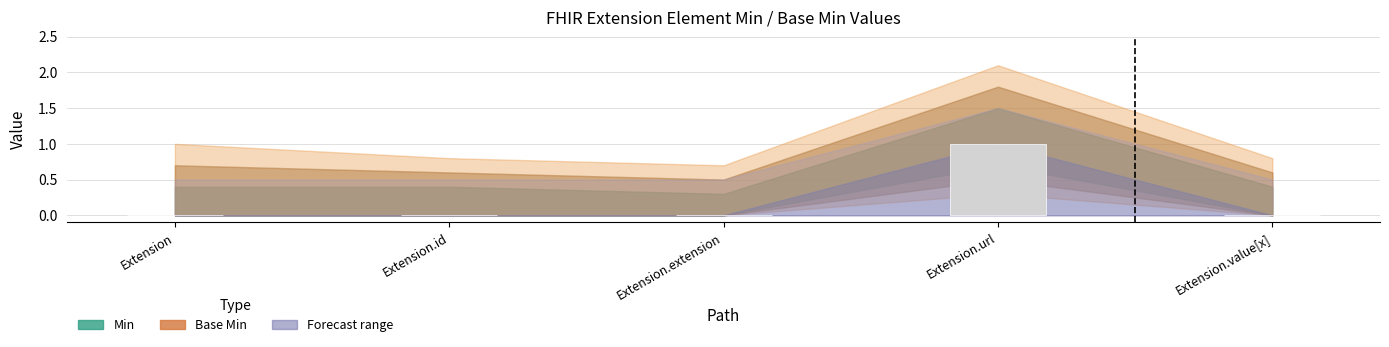

The value at Extension is 0. True or false?

True